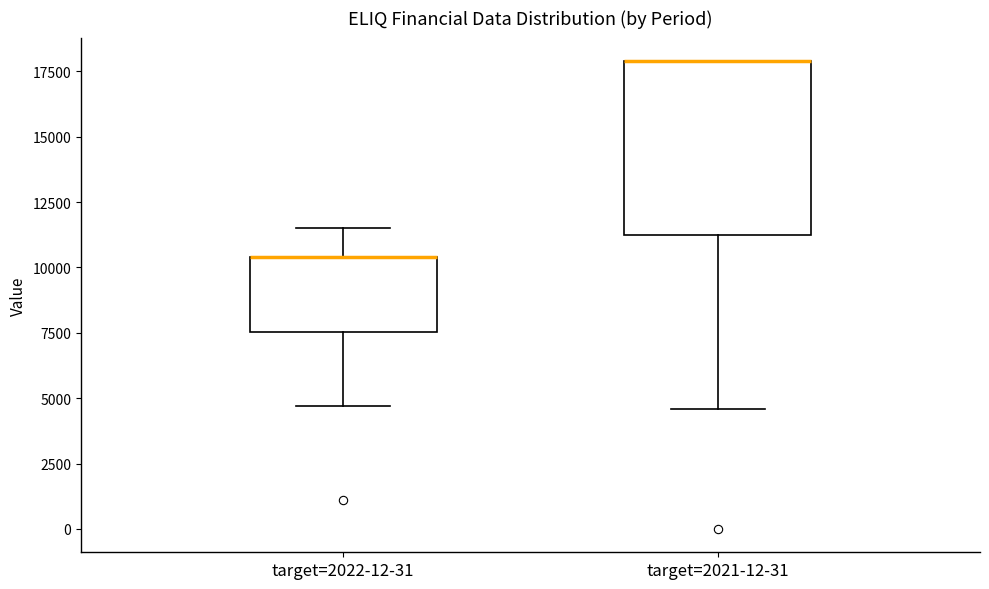

Reading left to right, transcribe this box plot: for each box, give where its median line is, the range the box spans, and where its two whiskers end, as read against the y-axis. The values are not printed on the chart, so give them approximately, as read against the axis.

target=2022-12-31: median 10500 (drawn on the box's upper edge), box 7500 to 10500, whiskers 4500 to 11500
target=2021-12-31: median 18000 (drawn on the box's upper edge), box 11500 to 18000, whiskers 4500 to 18000